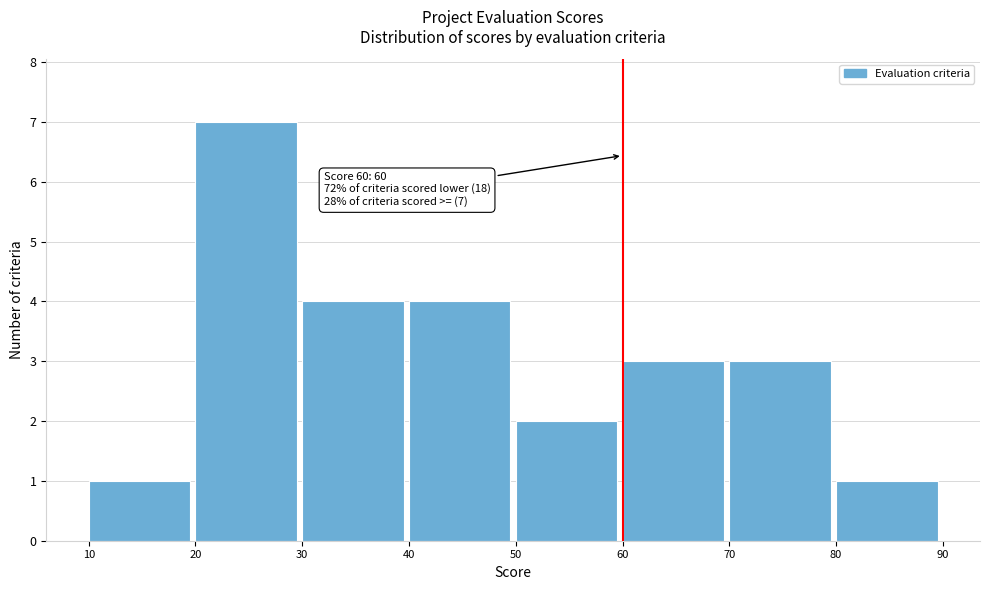

Which range on the x-axis has the tallest bar?

20 to 30